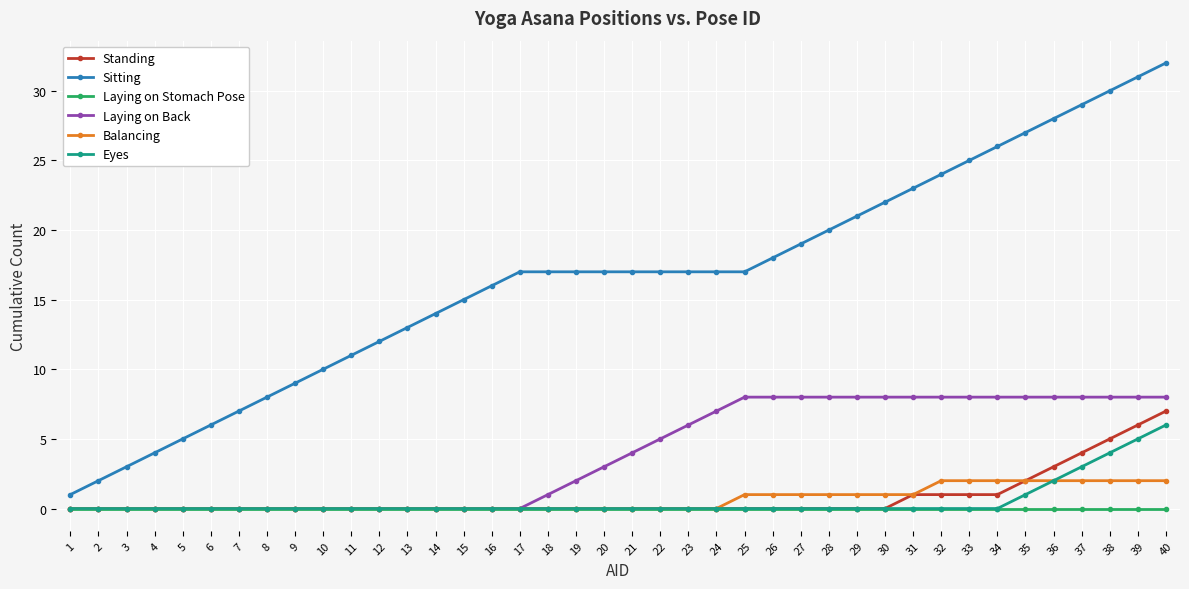

At which category is the sum across all series the highest?

40